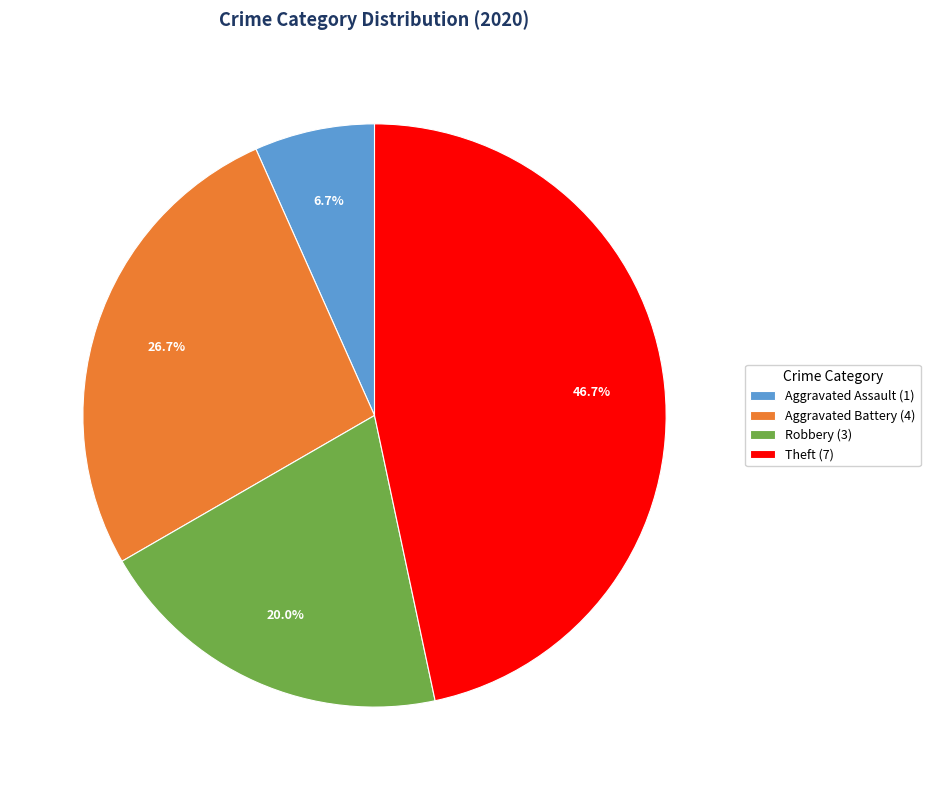

To the nearest percent, what is the difference between the Aggravated Assault and Theft slice percentages?

40%